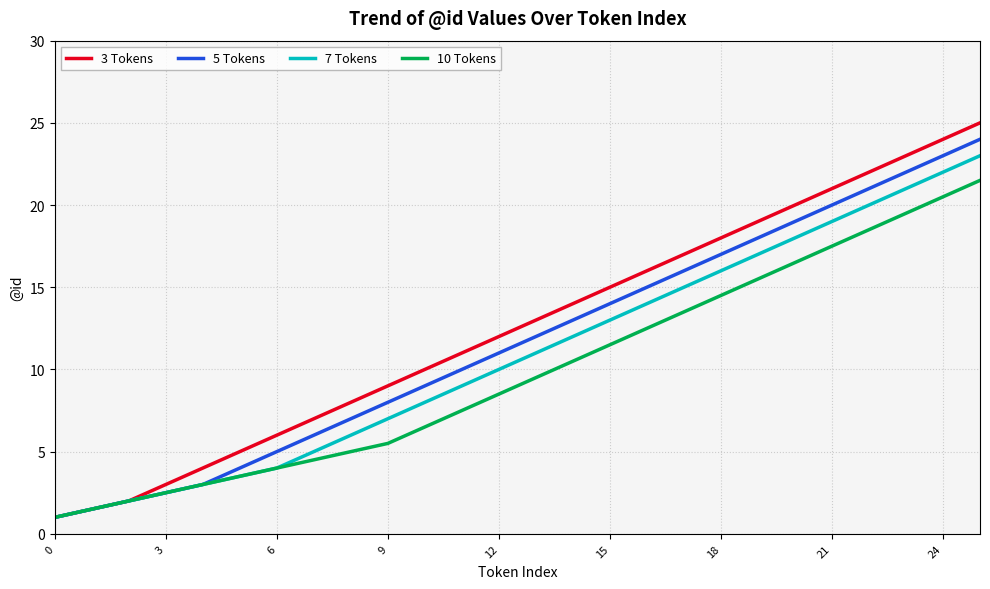

True or false: 10 Tokens has more than 0 interior local peaks.

False